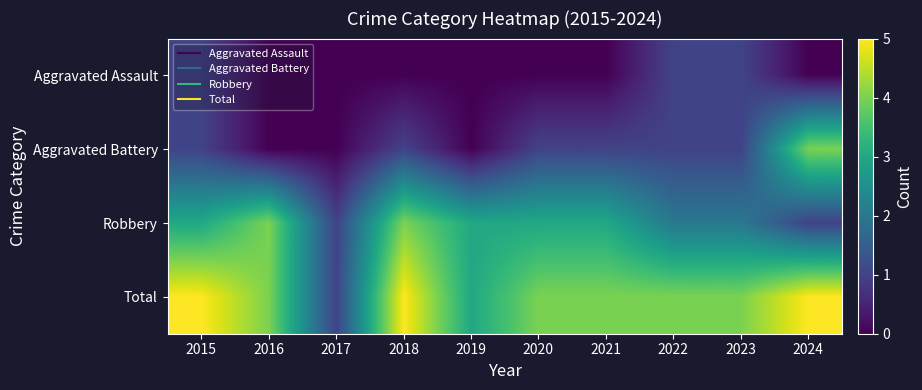

What is the spread (max minus min) of values at 2019?

3